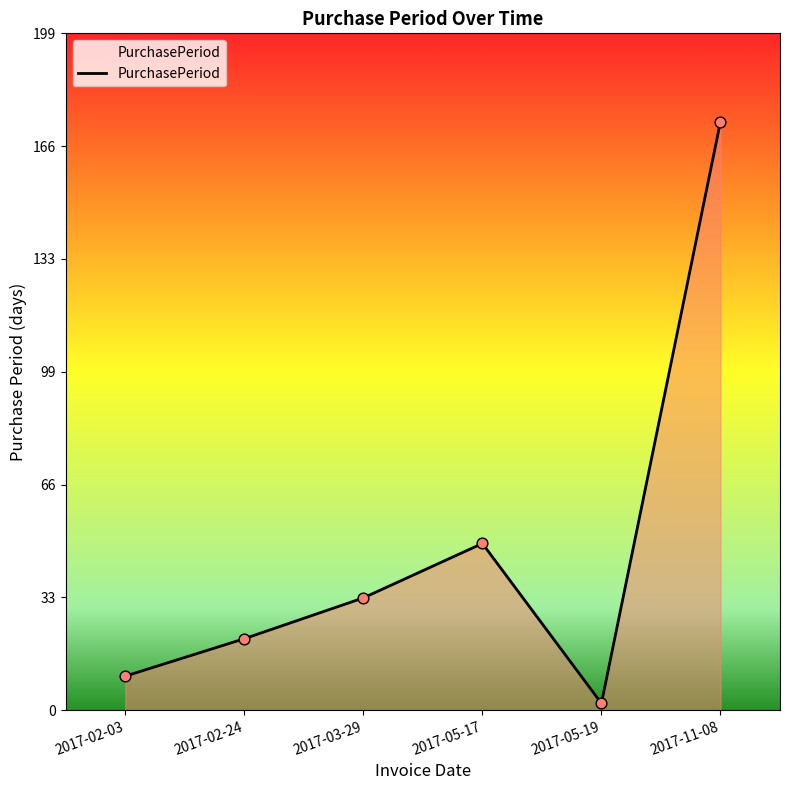

Approximately how many times larger is the value at 2017-05-19 compared to 2017-02-03?

0.2